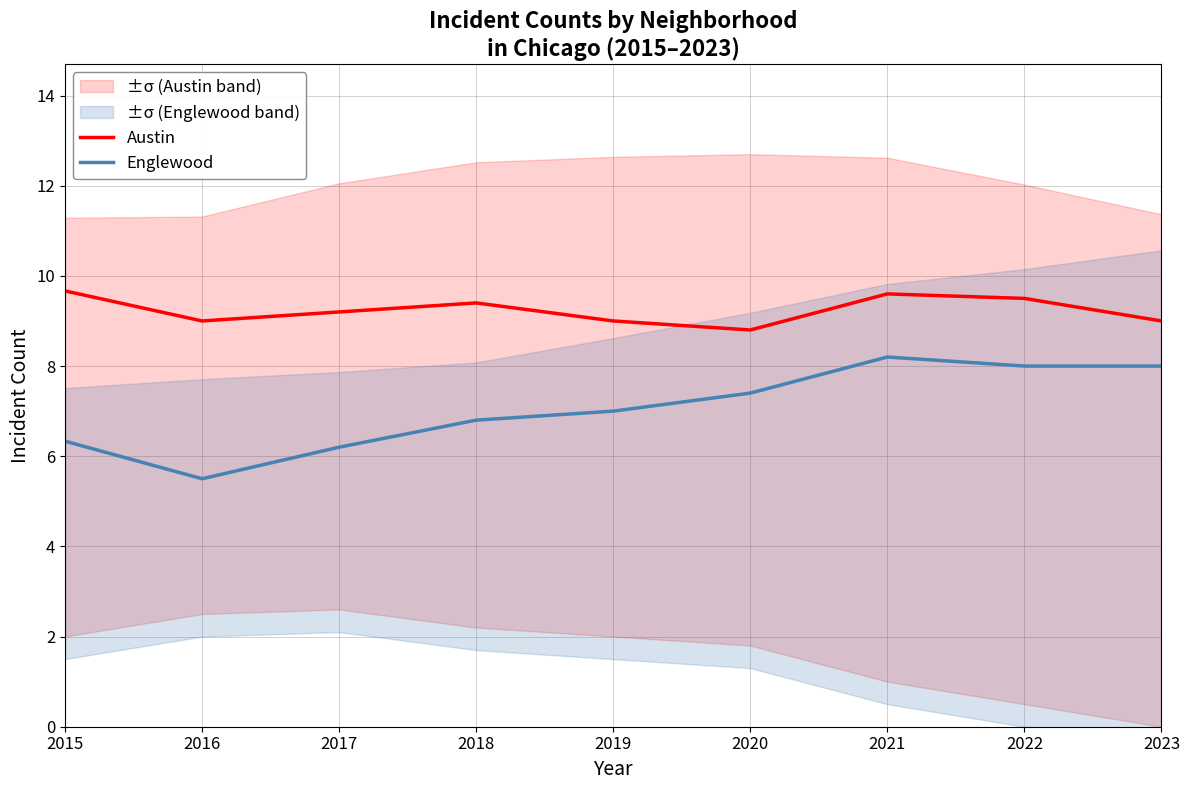

List the series in order of their peak value, lowest first.

Englewood, Austin